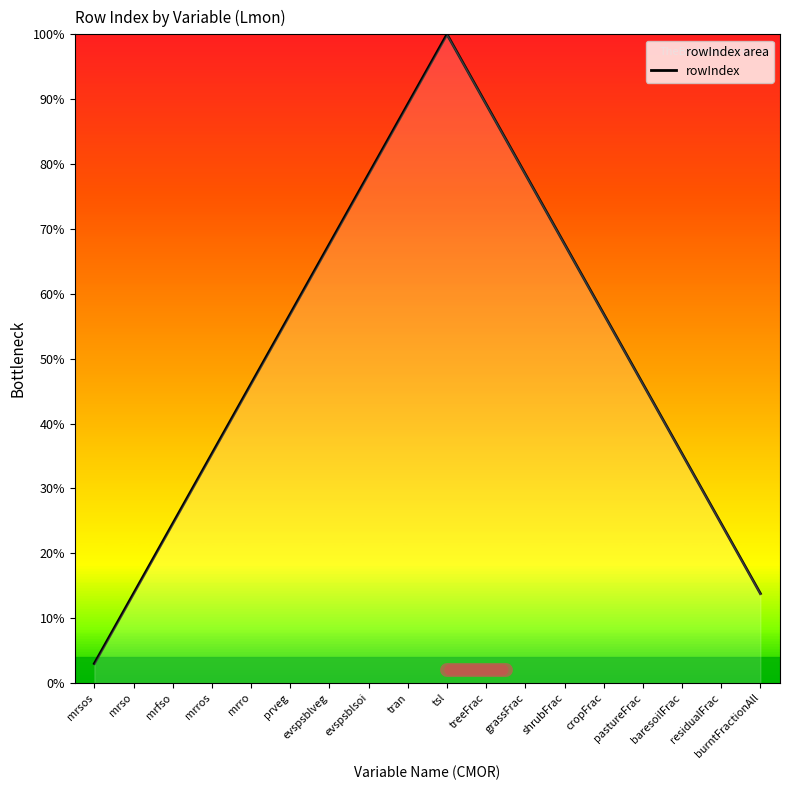

The value at cropFrac is 56.9. True or false?

True